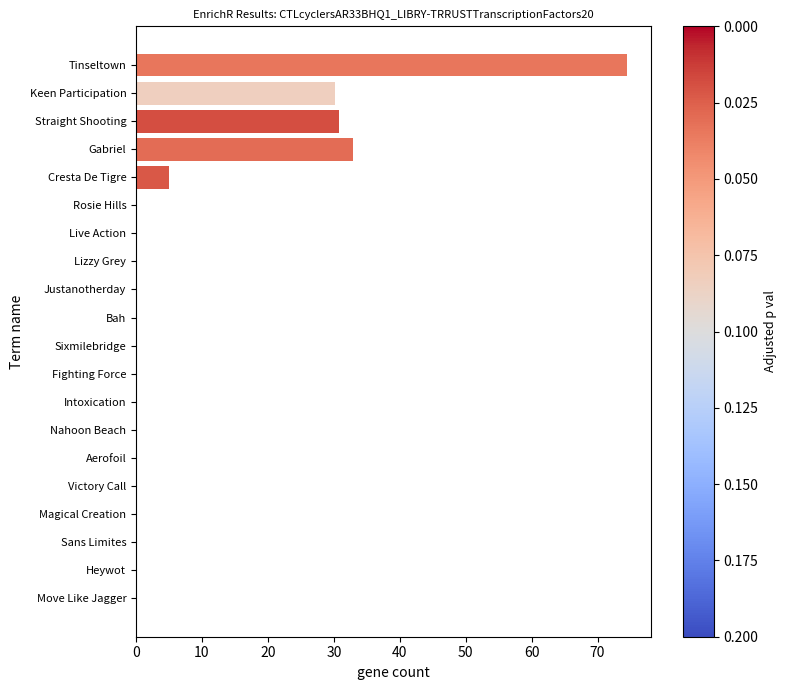

Which label corresponds to the largest value in the chart?

Tinseltown